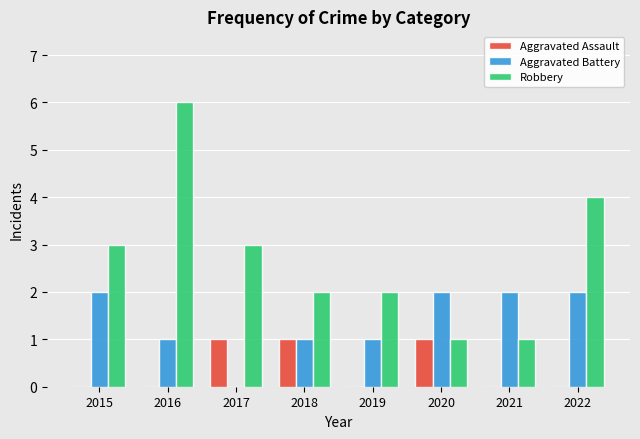

What is the sum of all Aggravated Assault values?

3